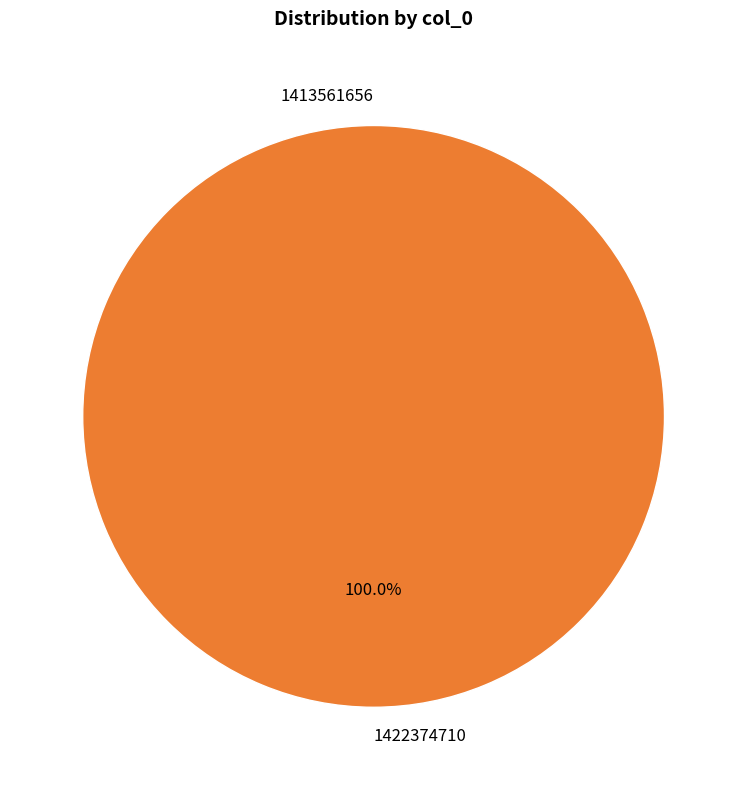

Rank the categories by value from lowest to highest.

1413561656, 1422374710